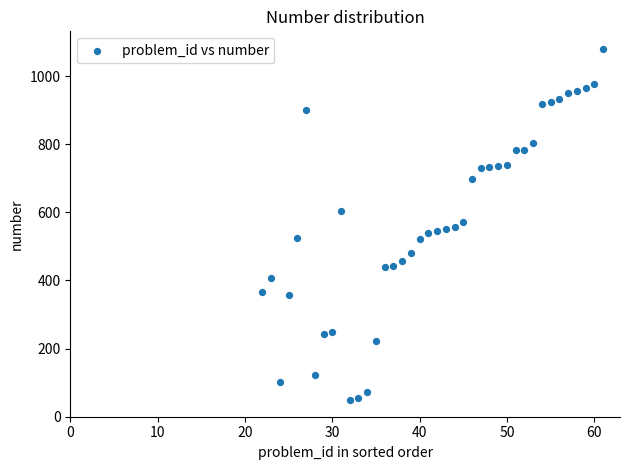

What is the range of X values (max minus min)?

39